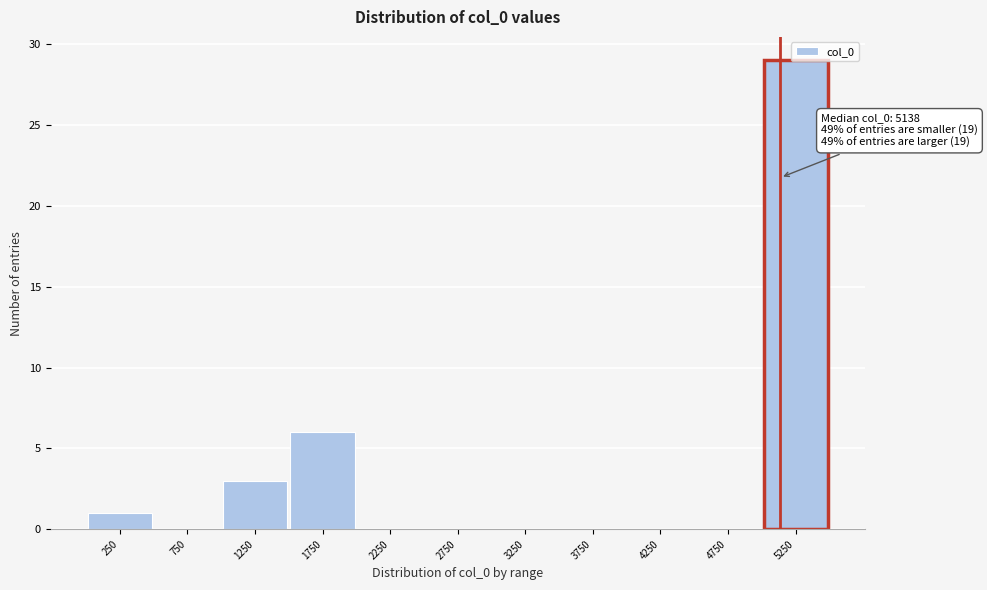

Over which range of the x-axis is the bar tallest?

5000 to 5500